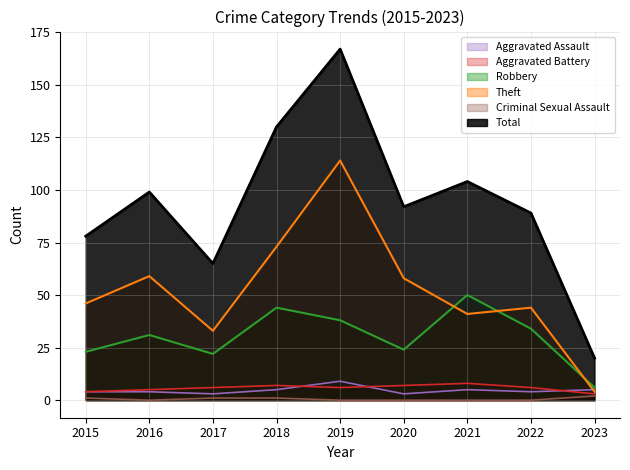

Which category has the lowest value across all series?

2016